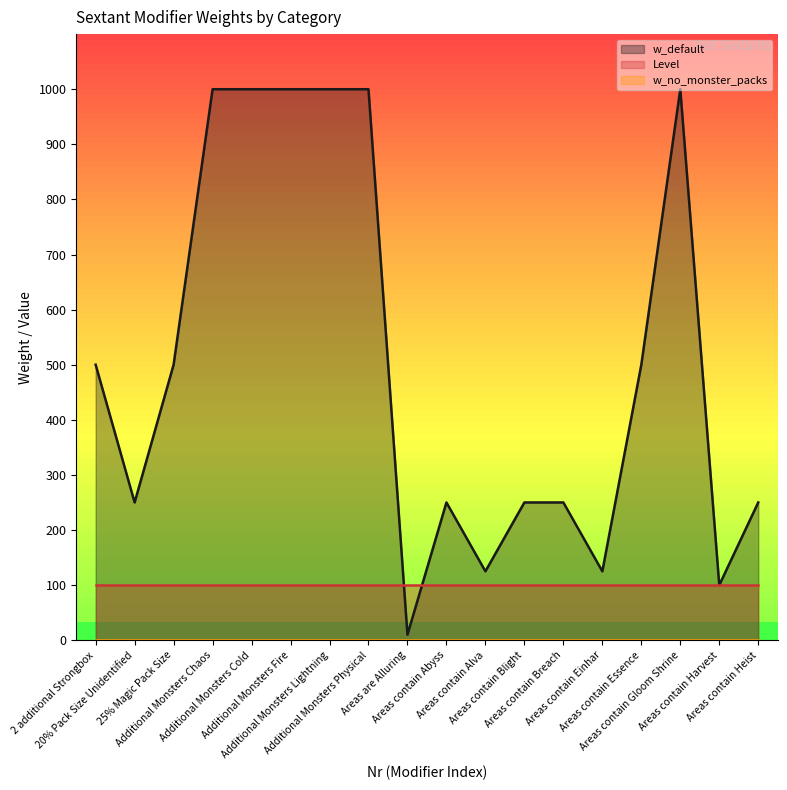

True or false: Level has more than 0 interior local peaks.

False